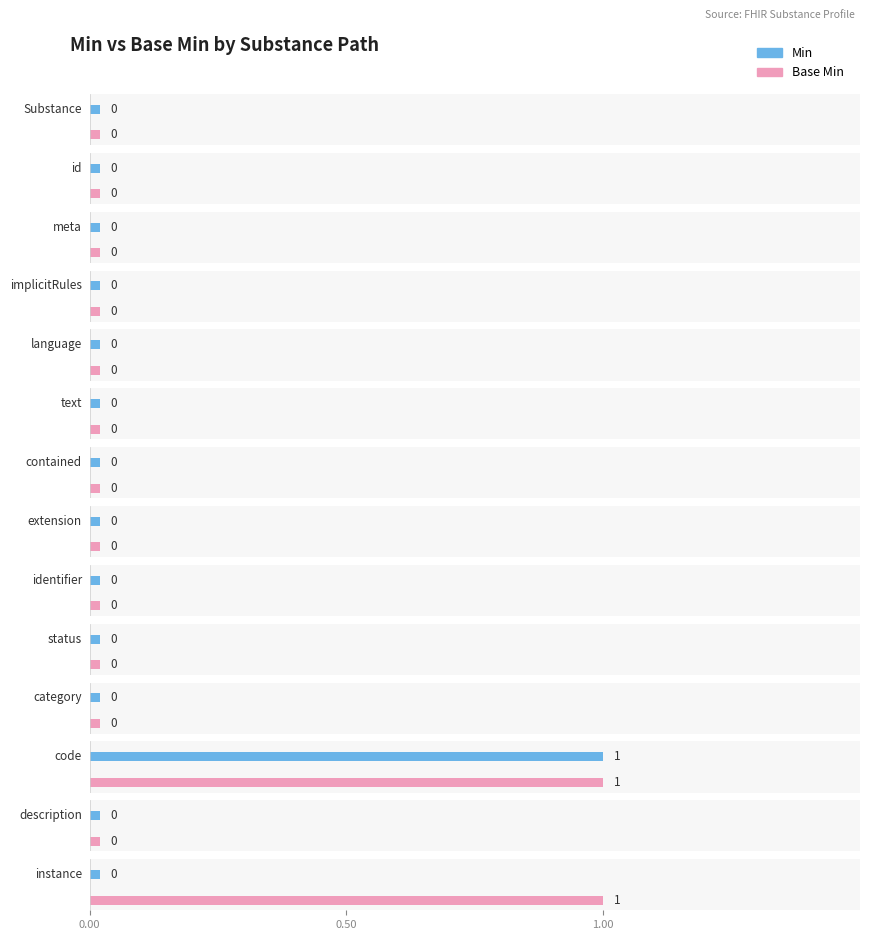

List the labels in order of Base Min value, largest first.

Substance.code, Substance.instance, Substance, Substance.id, Substance.meta, Substance.implicitRules, Substance.language, Substance.text, Substance.contained, Substance.extension, Substance.identifier, Substance.status, Substance.category, Substance.description